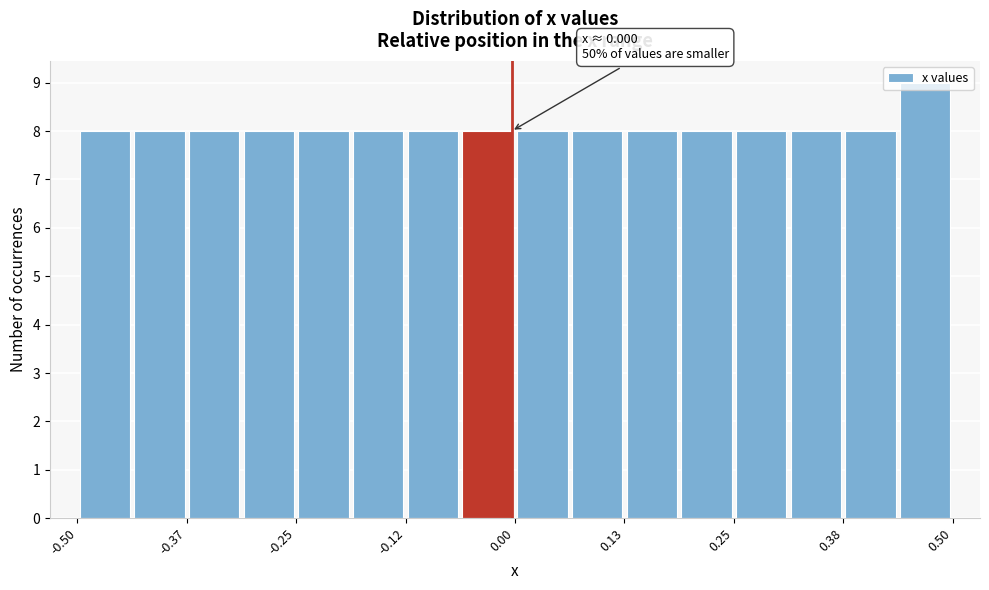

Read against the x-axis, roughly where is the centre of the tallest bar?

0.48